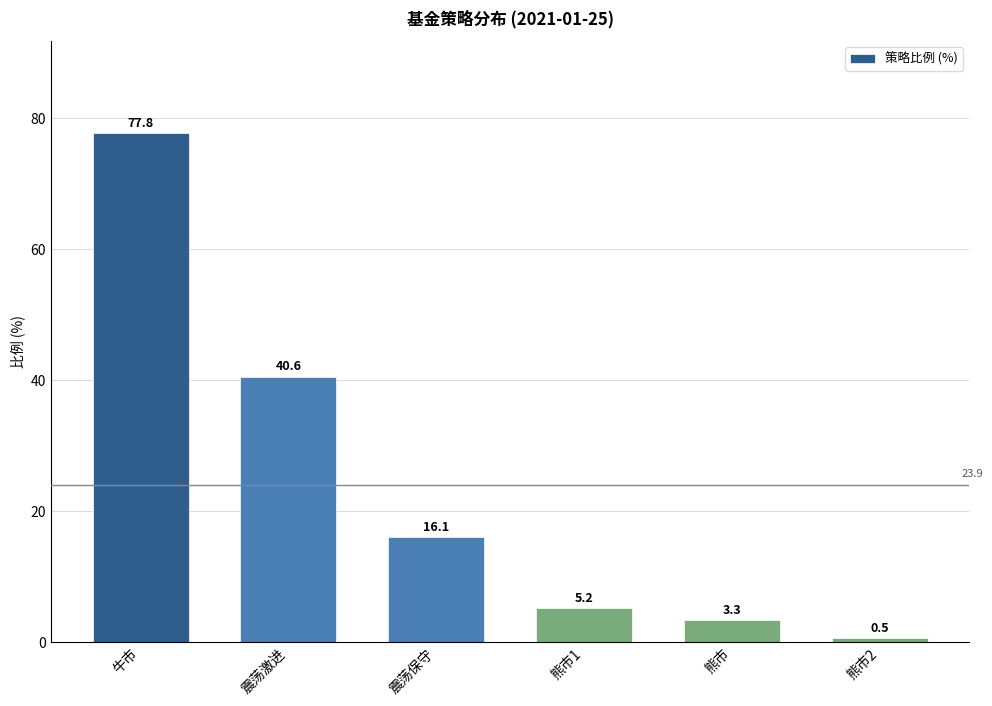

What is the sum of all values?

143.5